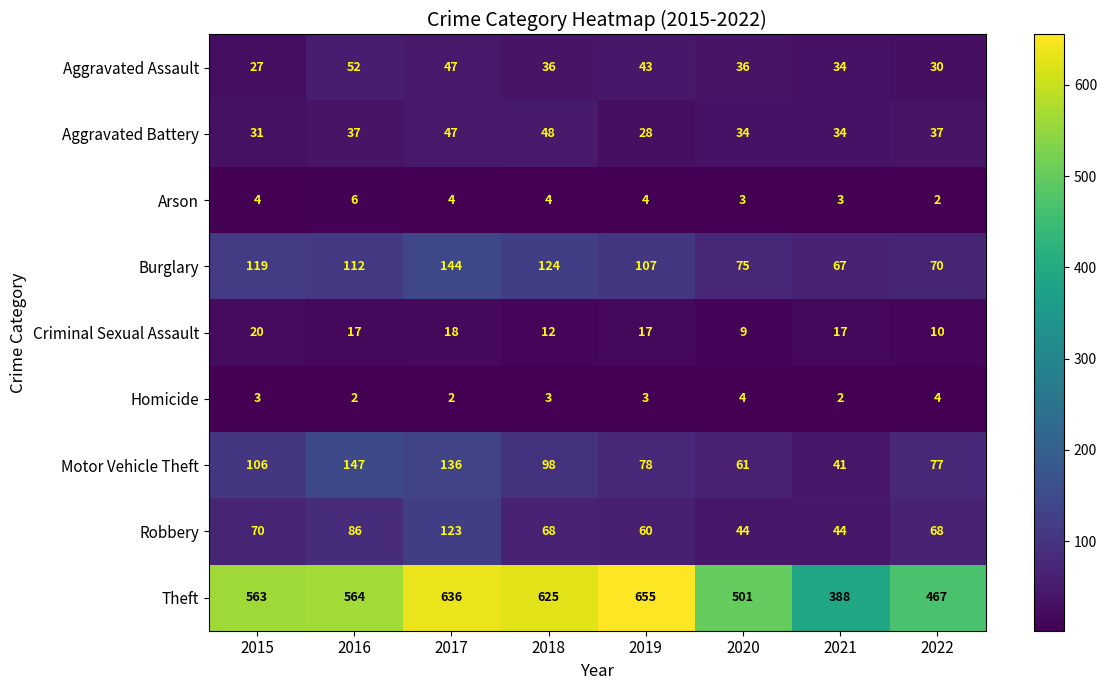

True or false: Burglary has a value of 131 at 2020.

False